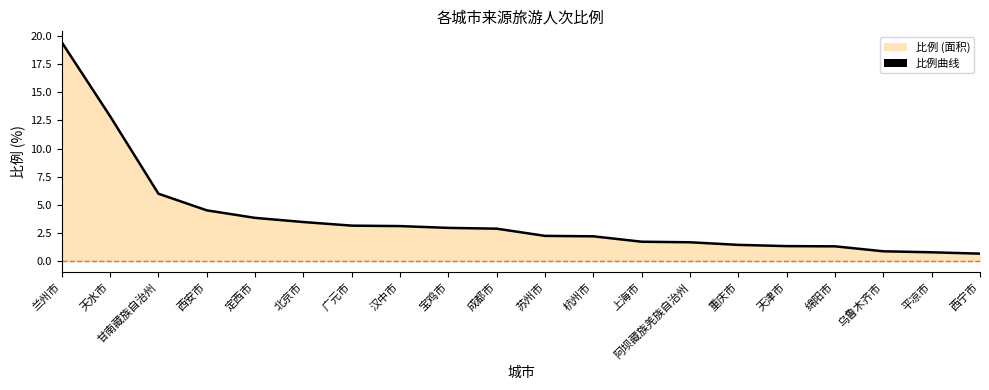

Does the chart have visible grid lines?

No